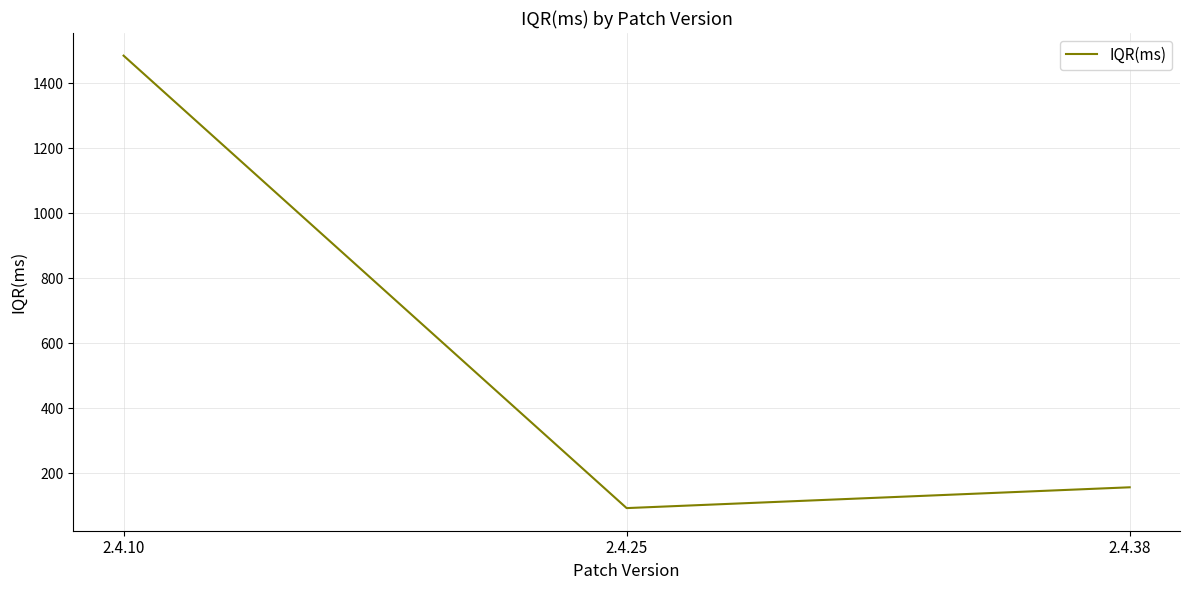

What is the ratio of the value at 2.4.25 to the value at 2.4.10?

0.1